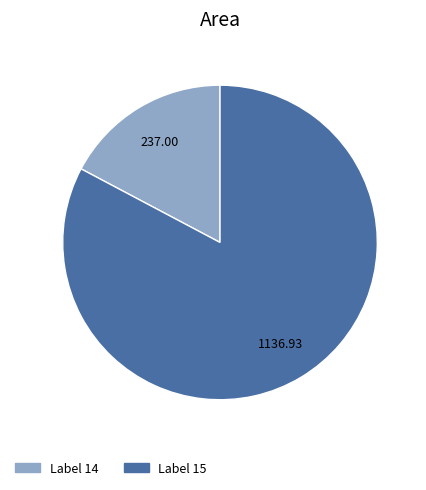

Which slice is the largest?

Label 15